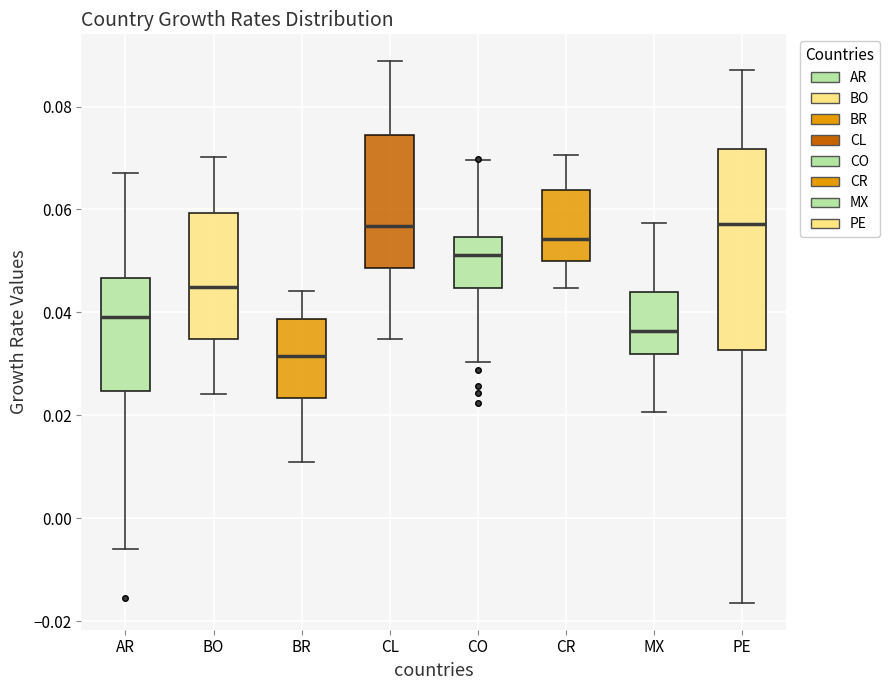

Reading left to right, read every box against the y-axis: the position of its median line, the range the box covers, and the ends of its whiskers. The values are not printed on the chart, so give them approximately, as read against the axis.

AR: median 0.040, box 0.024 to 0.046, whiskers -0.006 to 0.068
BO: median 0.044, box 0.034 to 0.060, whiskers 0.024 to 0.070
BR: median 0.032, box 0.024 to 0.038, whiskers 0.010 to 0.044
CL: median 0.056, box 0.048 to 0.074, whiskers 0.034 to 0.088
CO: median 0.052, box 0.044 to 0.054, whiskers 0.030 to 0.070
CR: median 0.054, box 0.050 to 0.064, whiskers 0.044 to 0.070
MX: median 0.036, box 0.032 to 0.044, whiskers 0.020 to 0.058
PE: median 0.058, box 0.032 to 0.072, whiskers -0.016 to 0.088